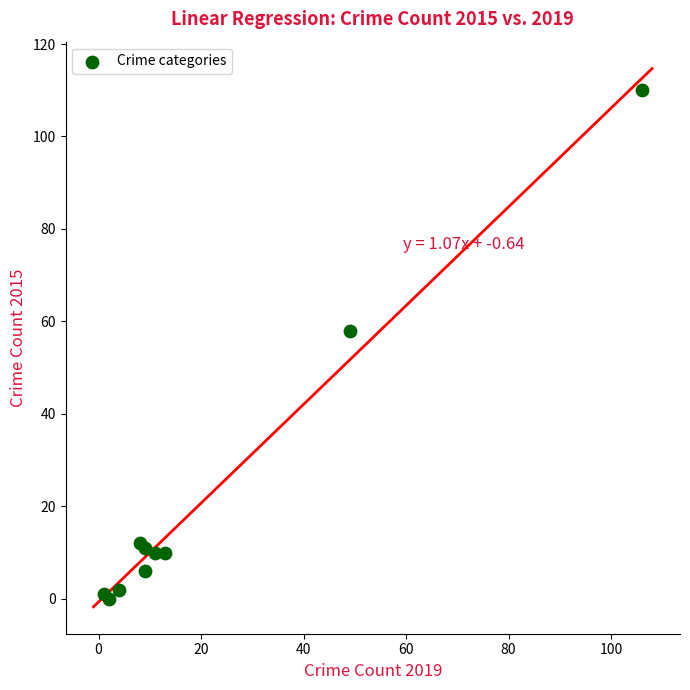

What Y value in the scatter plot is closest to 55?

58